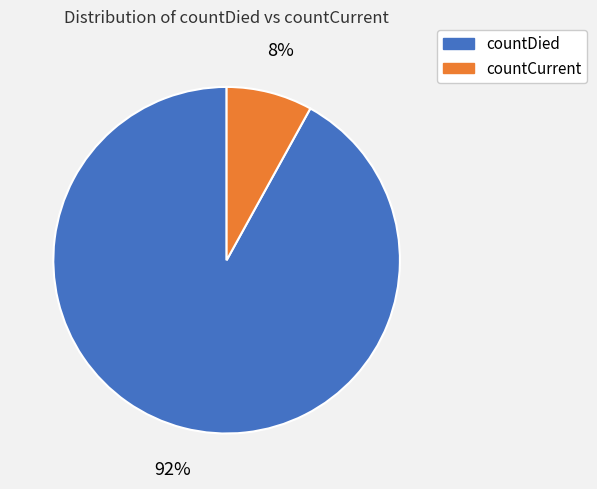

To the nearest percent, what percentage of the pie is countDied?

92%